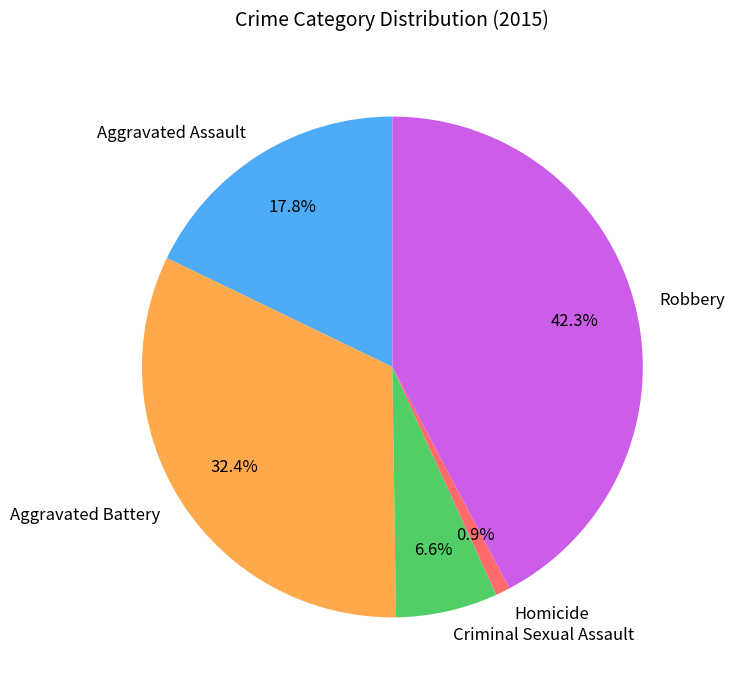

To the nearest percent, what is the difference between the largest and smallest slice percentages?

41%